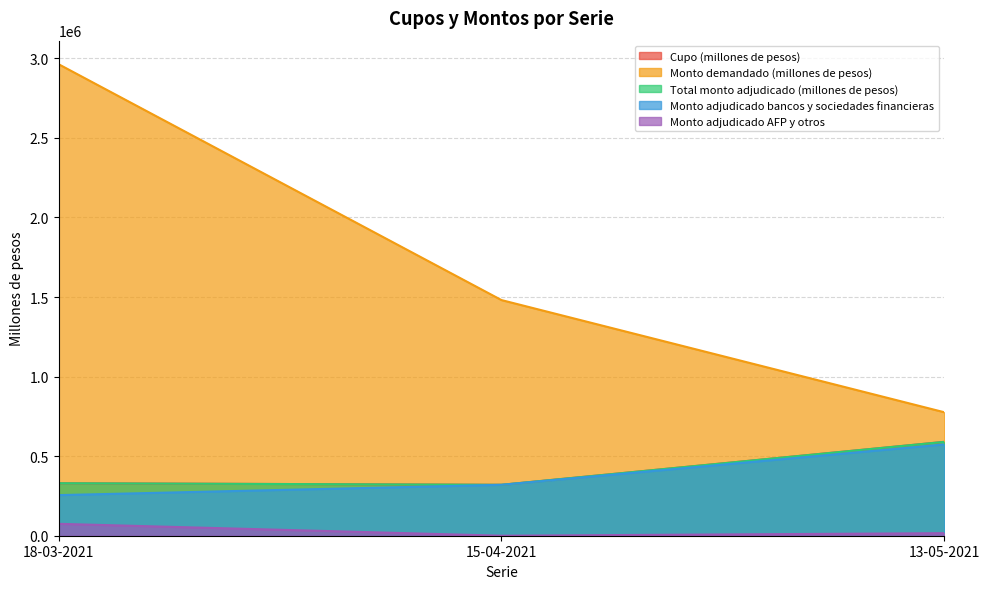

Is it true that Monto demandado (millones de pesos) equals 1941072 at 15-04-2021?

False